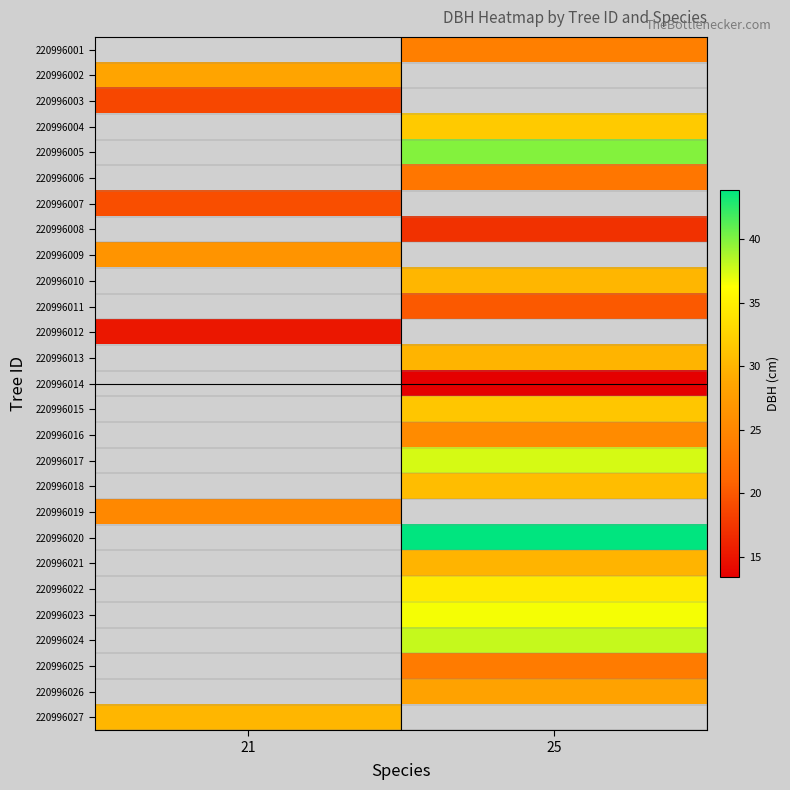

How many categories are shown in the chart?

2